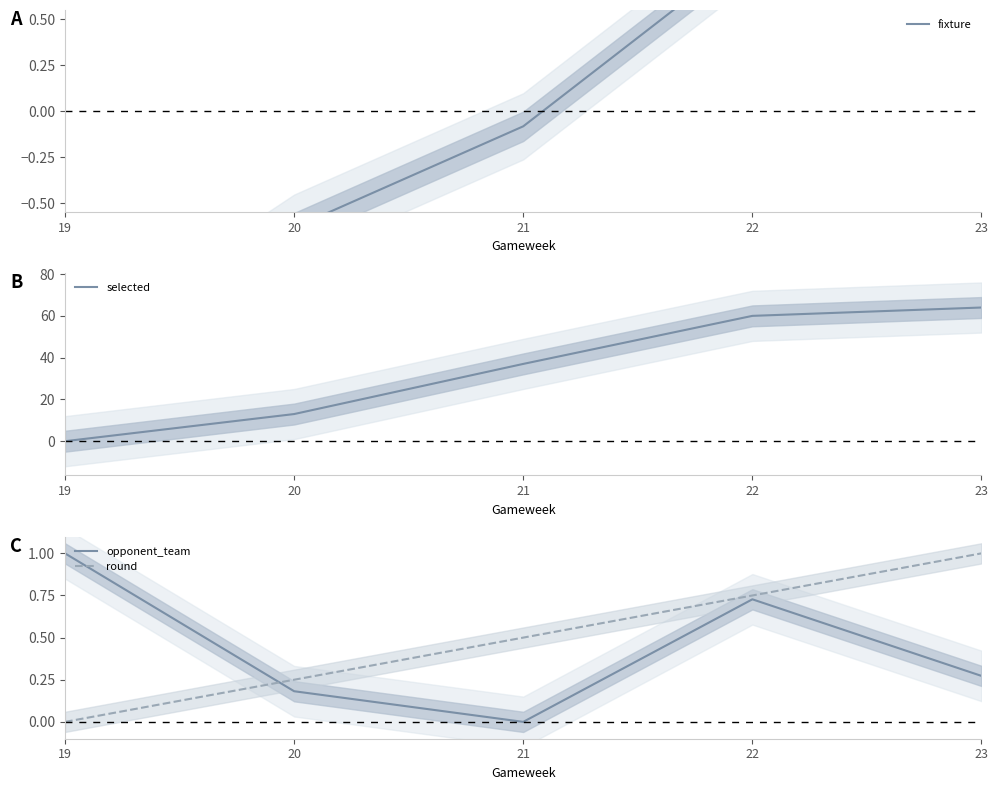

What are all the series names shown in the legend?

fixture, selected, opponent_team, round